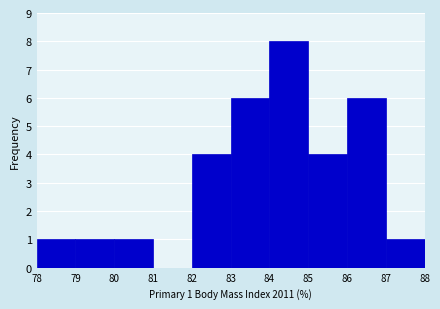

Which range on the x-axis has the tallest bar?

84 to 85